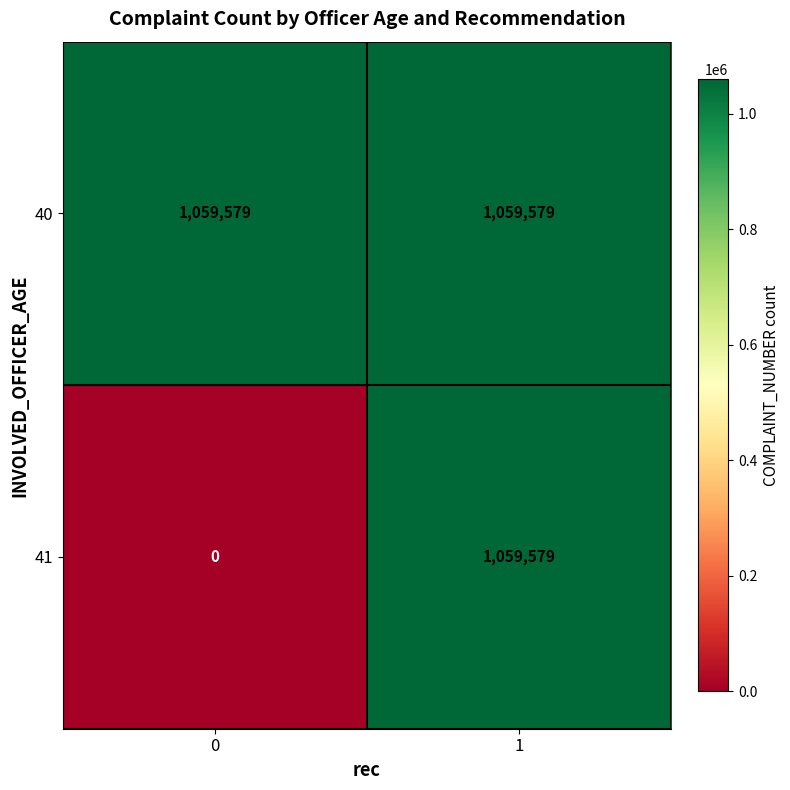

How many series are shown in this chart?

2